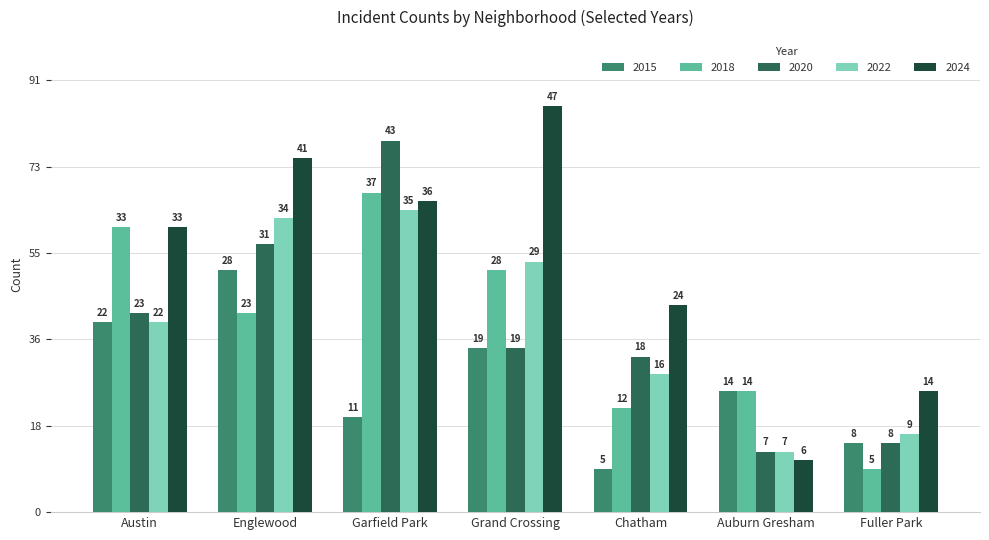

The value of 2020 at Austin is 39. True or false?

False